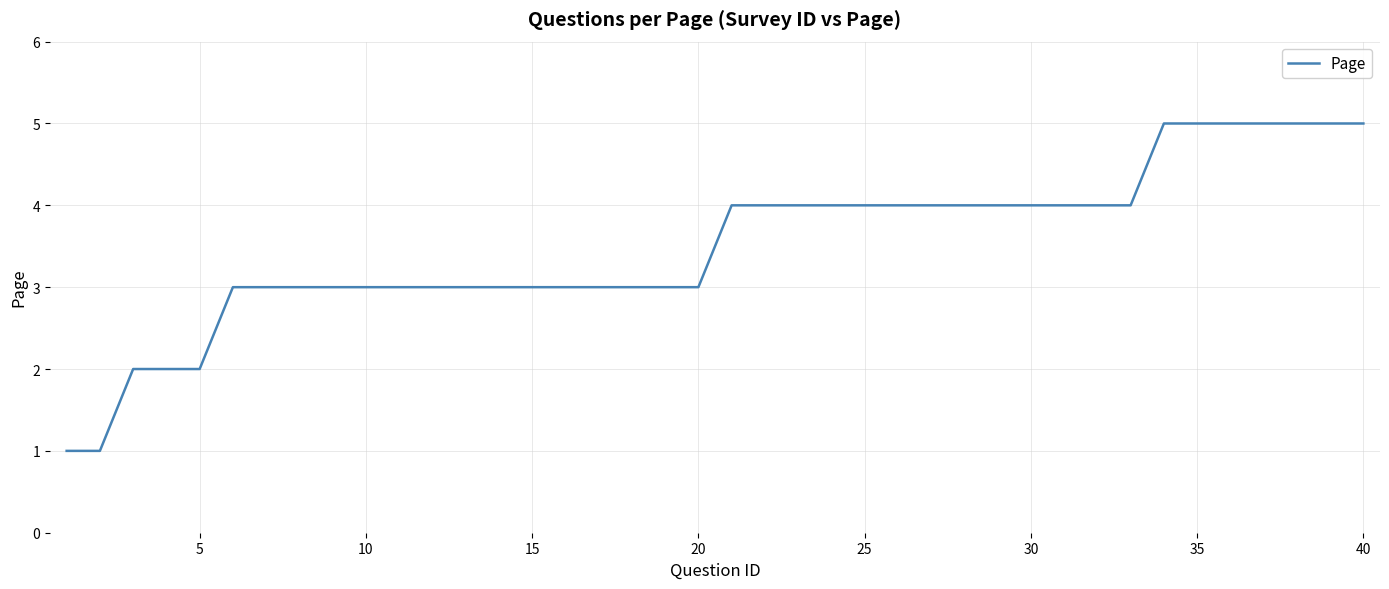

What is the difference between the maximum and minimum values?

4